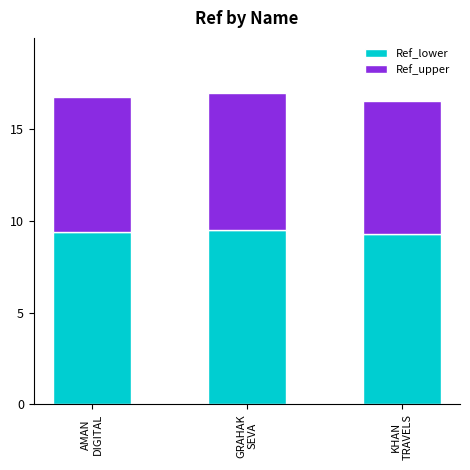

What is the lowest value of the Ref_lower series?

9.3